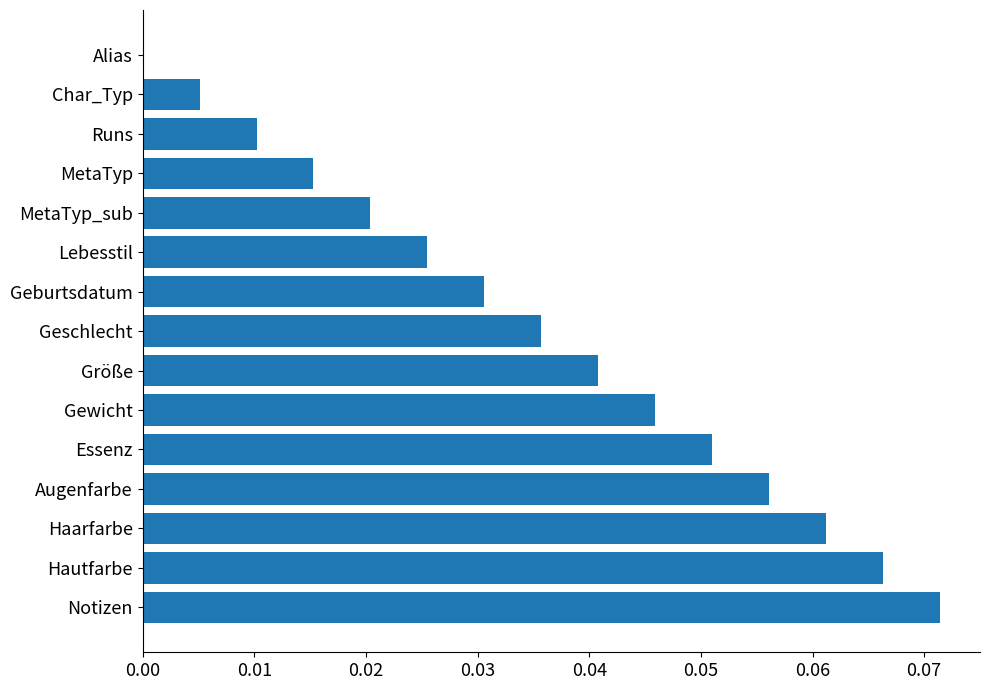

Which label corresponds to the largest value in the chart?

Notizen